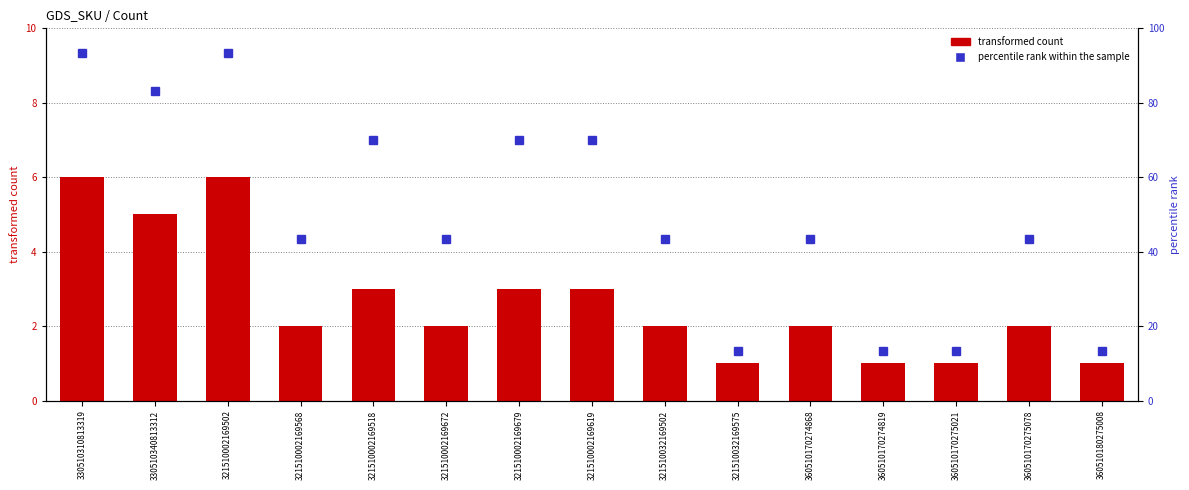

What is the approximate value of transformed count at 360510170274819?

1.0